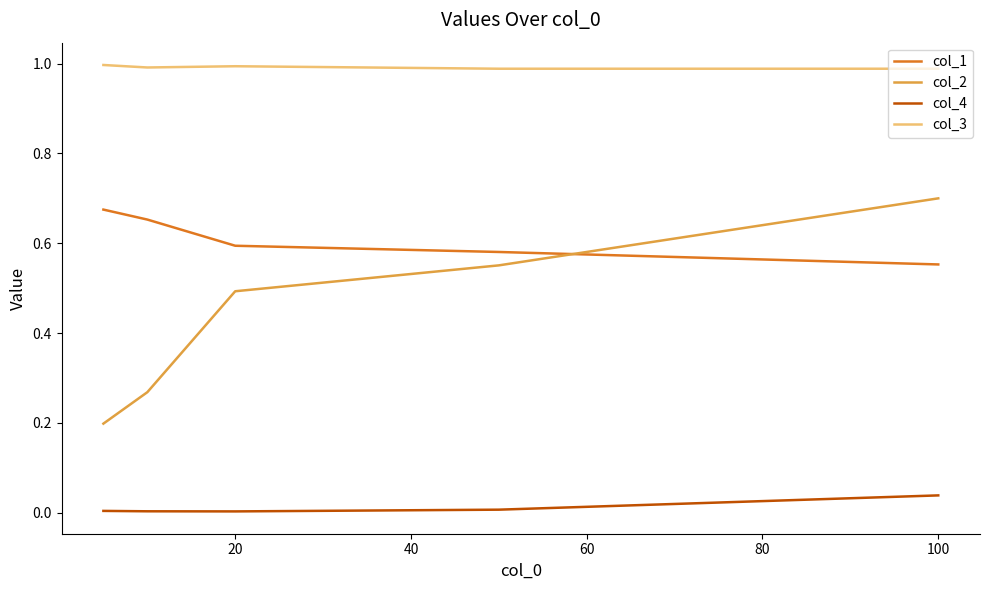

Which series has the widest spread of values?

col_2